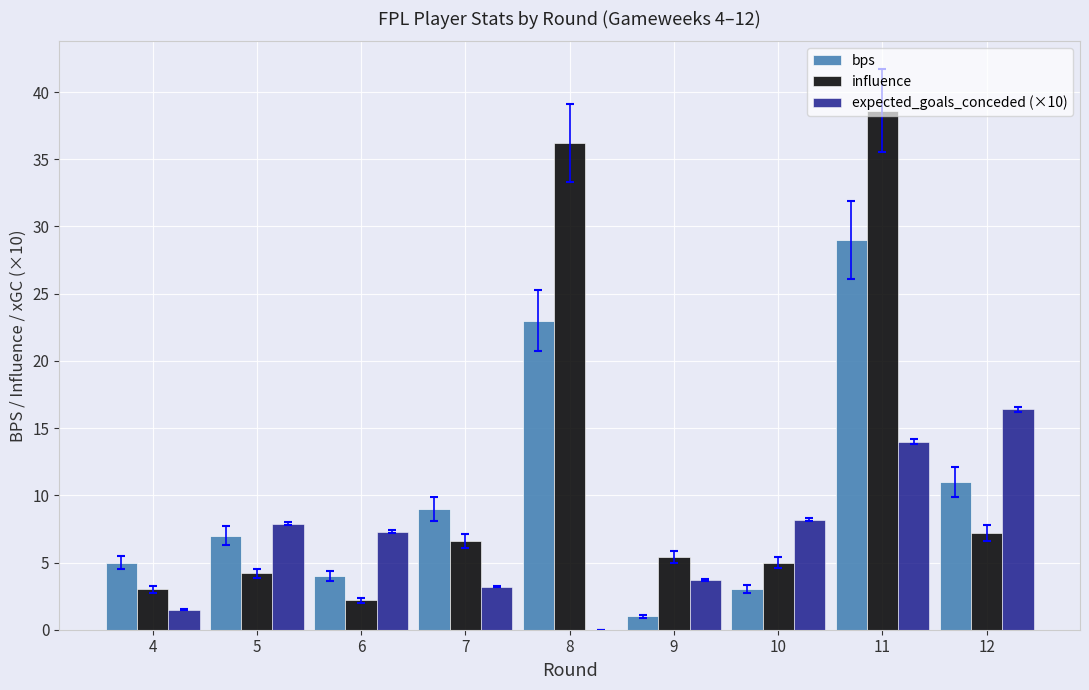

The influence series shows 5.4 at 9. True or false?

True